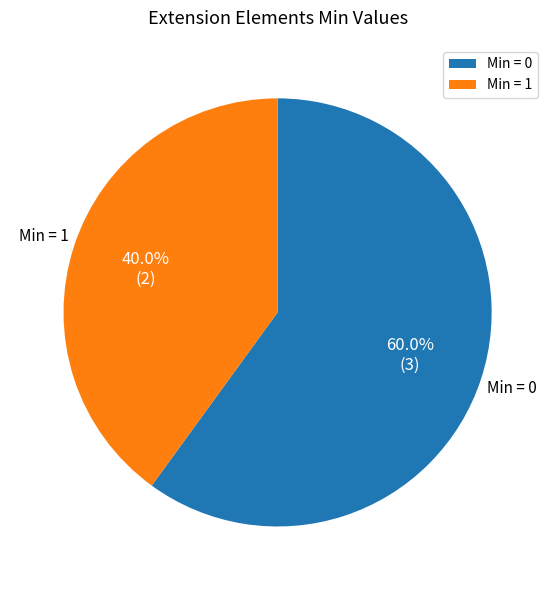

Is there any slice that represents more than half of the pie?

Yes